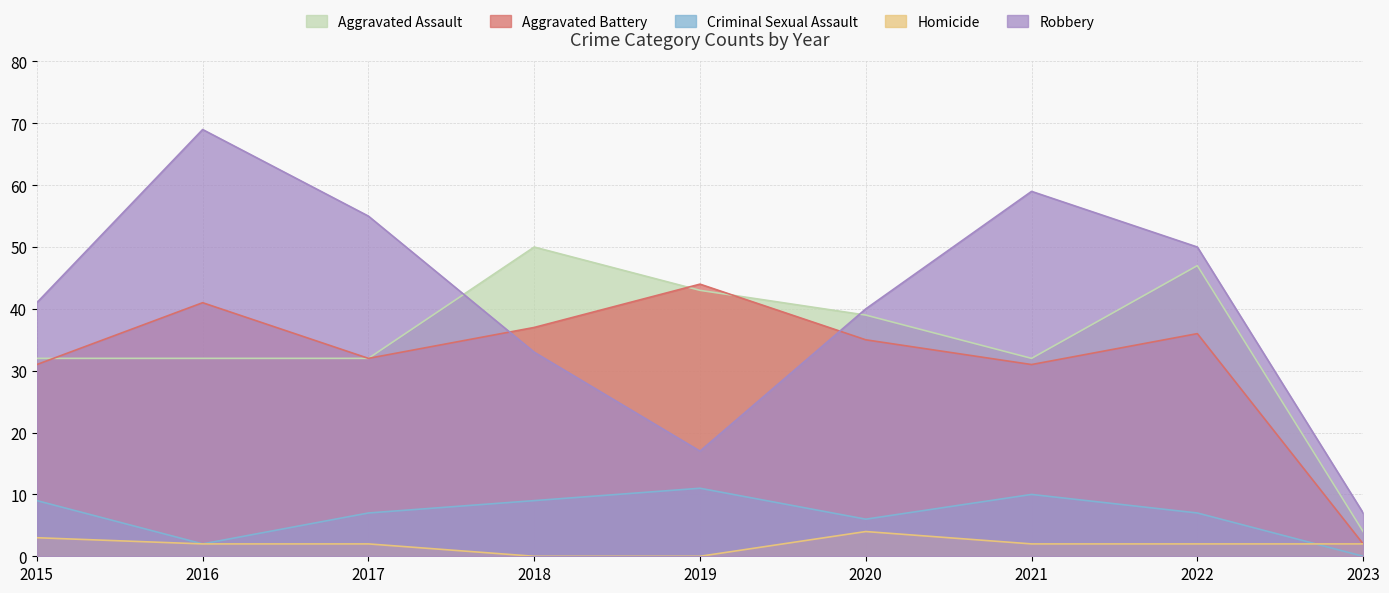

What is the sum of the Homicide values at 2016 and 2021?

4